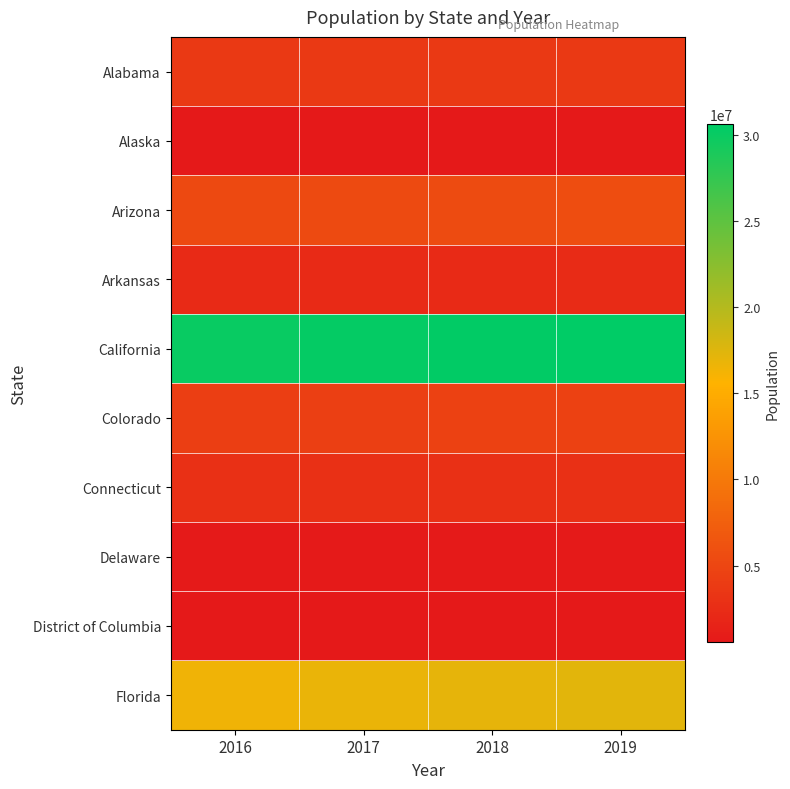

Which label corresponds to the smallest value in the chart?

2019